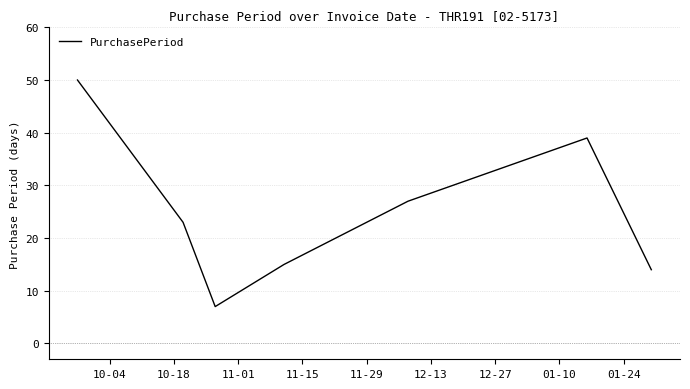

True or false: there are more than 1 points higher than both neighbors.

False